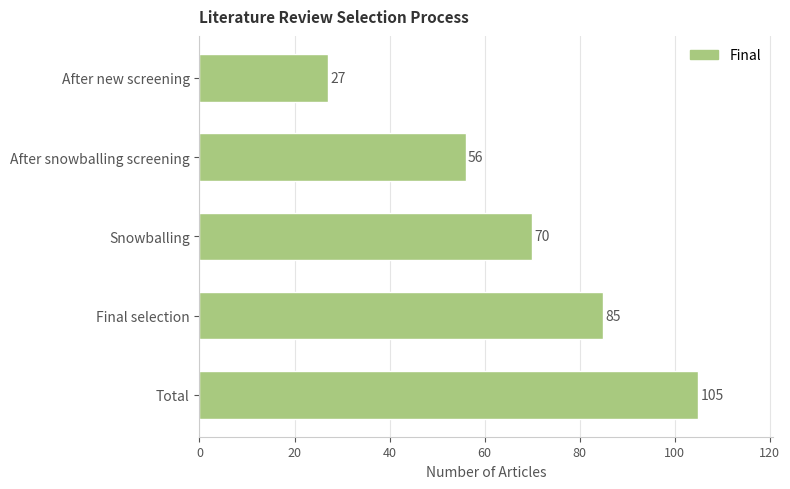

Is it true that the value at Snowballing is 70?

True